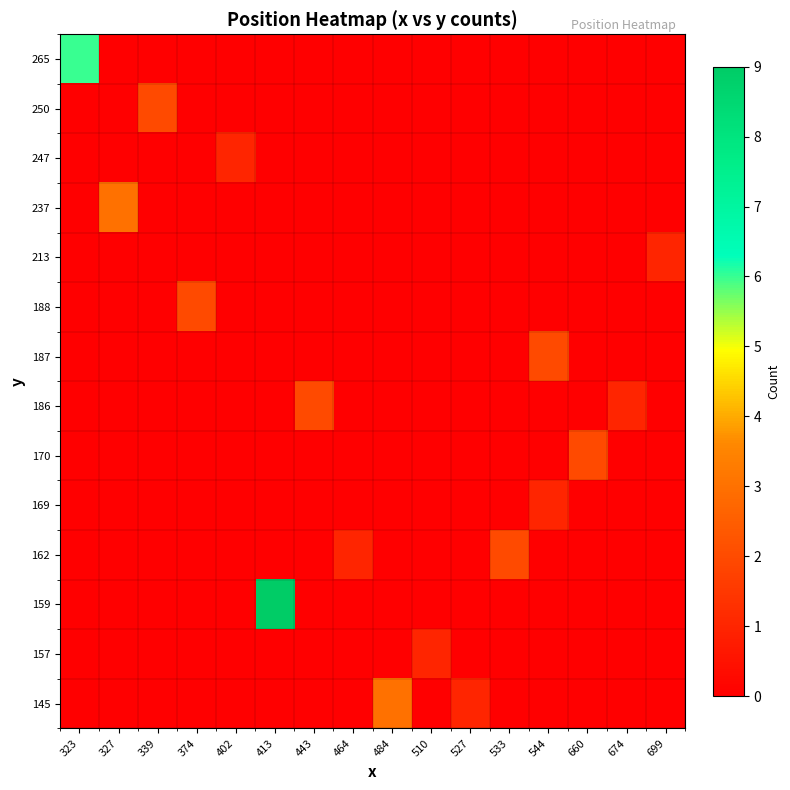

Reading right to left, list all the values displayed in this chart.

145: 699=0	674=0	660=0	544=0	533=0	527=1	510=0	484=3	464=0	443=0	413=0	402=0	374=0	339=0	327=0	323=0
157: 699=0	674=0	660=0	544=0	533=0	527=0	510=1	484=0	464=0	443=0	413=0	402=0	374=0	339=0	327=0	323=0
159: 699=0	674=0	660=0	544=0	533=0	527=0	510=0	484=0	464=0	443=0	413=9	402=0	374=0	339=0	327=0	323=0
162: 699=0	674=0	660=0	544=0	533=2	527=0	510=0	484=0	464=1	443=0	413=0	402=0	374=0	339=0	327=0	323=0
169: 699=0	674=0	660=0	544=1	533=0	527=0	510=0	484=0	464=0	443=0	413=0	402=0	374=0	339=0	327=0	323=0
170: 699=0	674=0	660=2	544=0	533=0	527=0	510=0	484=0	464=0	443=0	413=0	402=0	374=0	339=0	327=0	323=0
186: 699=0	674=1	660=0	544=0	533=0	527=0	510=0	484=0	464=0	443=2	413=0	402=0	374=0	339=0	327=0	323=0
187: 699=0	674=0	660=0	544=2	533=0	527=0	510=0	484=0	464=0	443=0	413=0	402=0	374=0	339=0	327=0	323=0
188: 699=0	674=0	660=0	544=0	533=0	527=0	510=0	484=0	464=0	443=0	413=0	402=0	374=2	339=0	327=0	323=0
213: 699=1	674=0	660=0	544=0	533=0	527=0	510=0	484=0	464=0	443=0	413=0	402=0	374=0	339=0	327=0	323=0
237: 699=0	674=0	660=0	544=0	533=0	527=0	510=0	484=0	464=0	443=0	413=0	402=0	374=0	339=0	327=3	323=0
247: 699=0	674=0	660=0	544=0	533=0	527=0	510=0	484=0	464=0	443=0	413=0	402=1	374=0	339=0	327=0	323=0
250: 699=0	674=0	660=0	544=0	533=0	527=0	510=0	484=0	464=0	443=0	413=0	402=0	374=0	339=2	327=0	323=0
265: 699=0	674=0	660=0	544=0	533=0	527=0	510=0	484=0	464=0	443=0	413=0	402=0	374=0	339=0	327=0	323=6